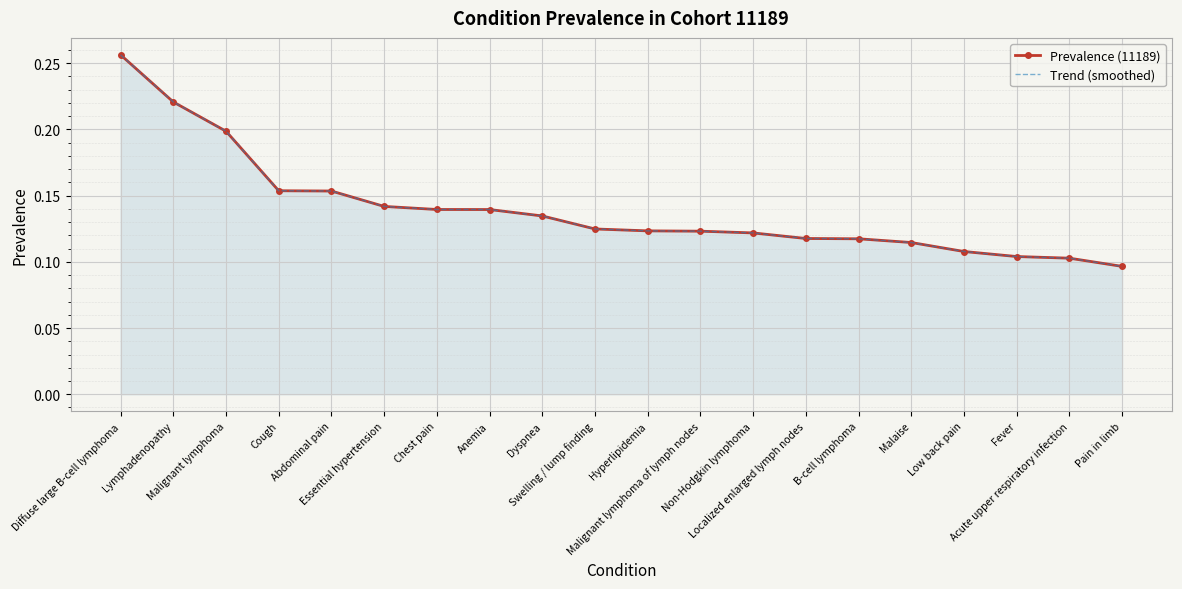

Where is Trend (smoothed) nearest to the value 0?

Pain in limb